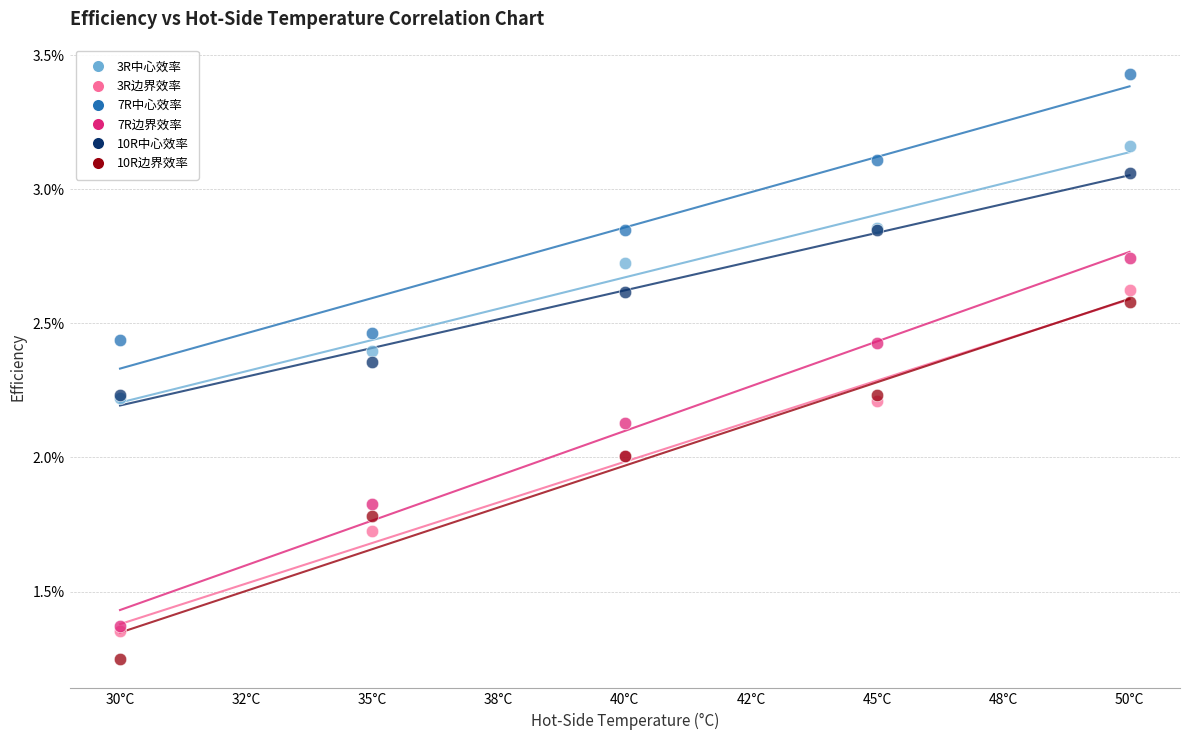

Which series reaches the minimum Y coordinate?

10R边界效率